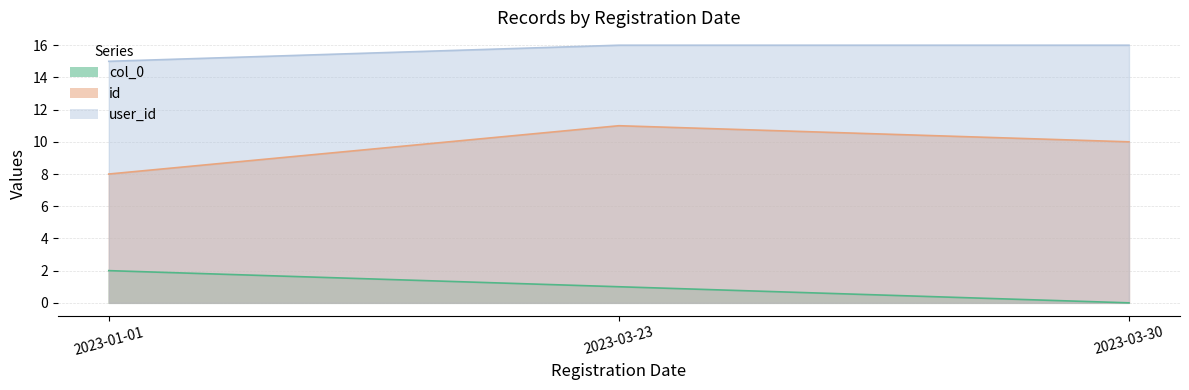

How many lines are shown in the chart?

3